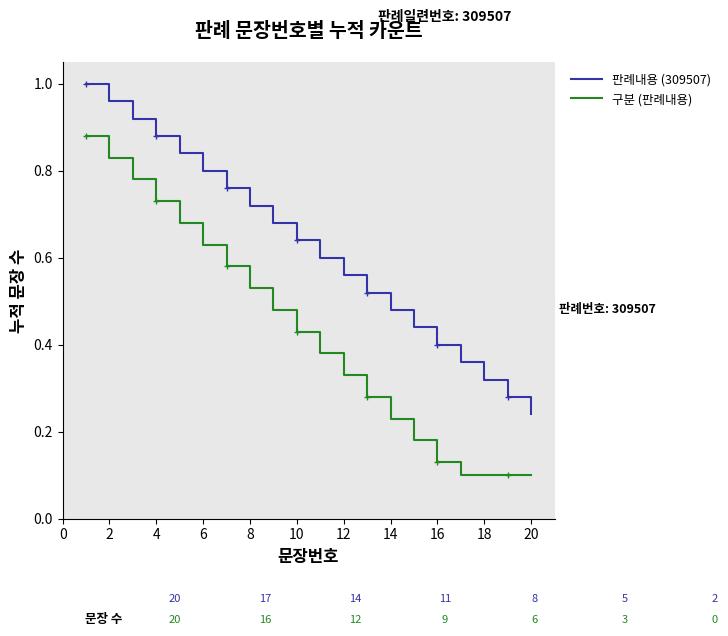

List the series in order of their peak value, highest first.

판례내용 (309507), 구분 (판례내용)